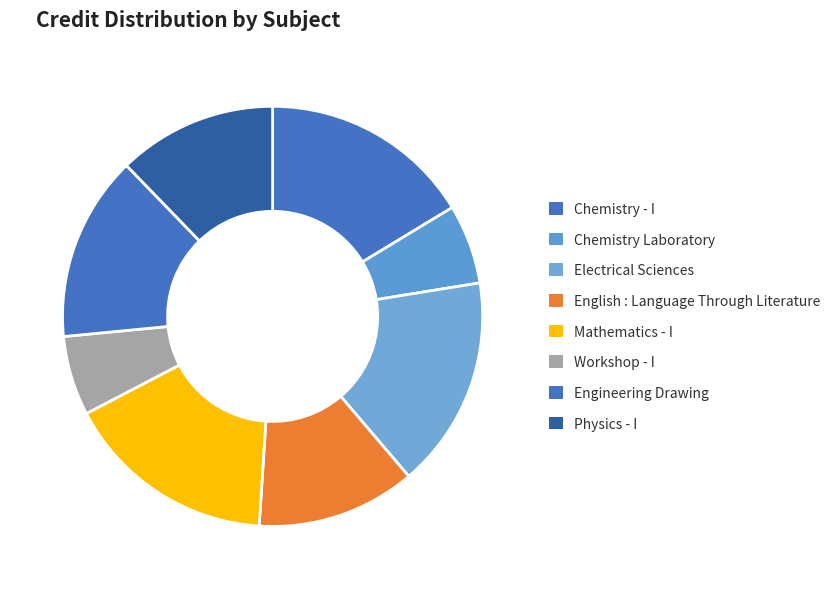

How many slices are in this pie chart?

8